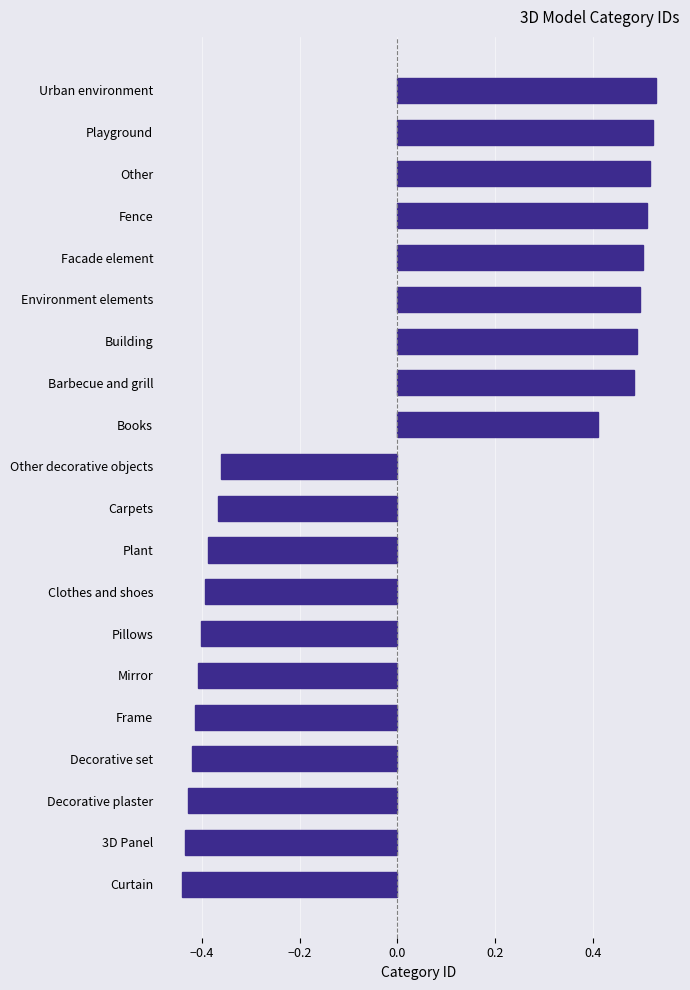

Count the values in the range 0 to 1.

9